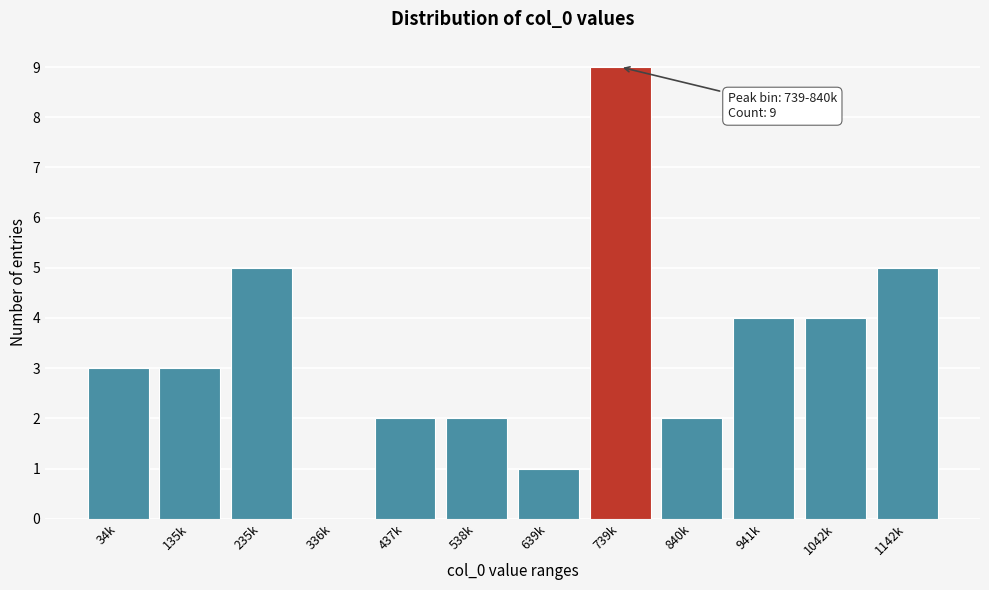

Reading left to right, extract all data points from this chart.

34k=3	135k=3	235k=5	336k=0	437k=2	538k=2	639k=1	739k=9	840k=2	941k=4	1042k=4	1142k=5